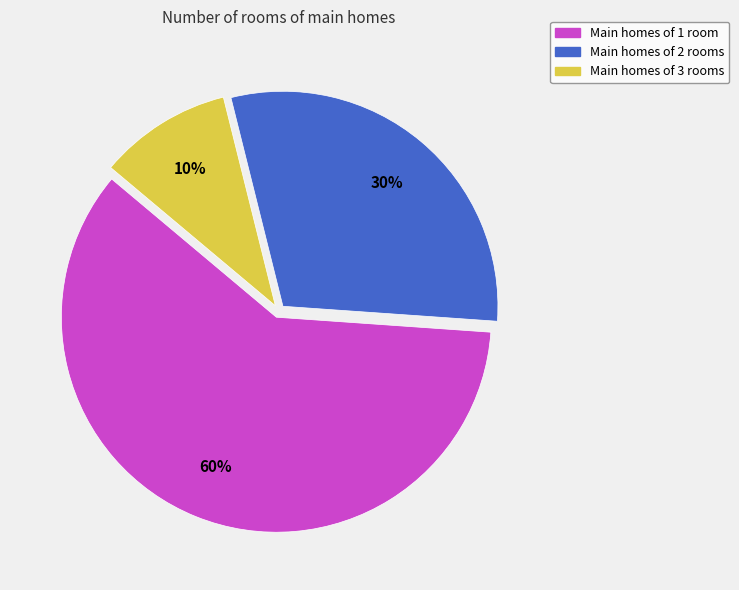

To the nearest percent, what is the difference between the largest and smallest slice percentages?

50%